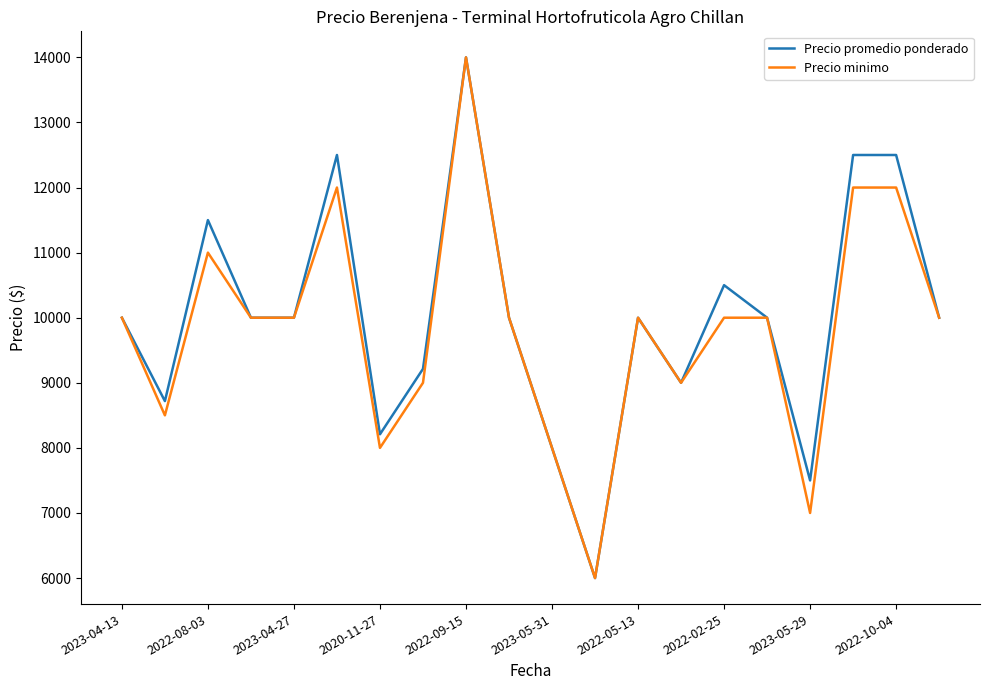

What are all the series names shown in the legend?

Precio promedio ponderado, Precio minimo